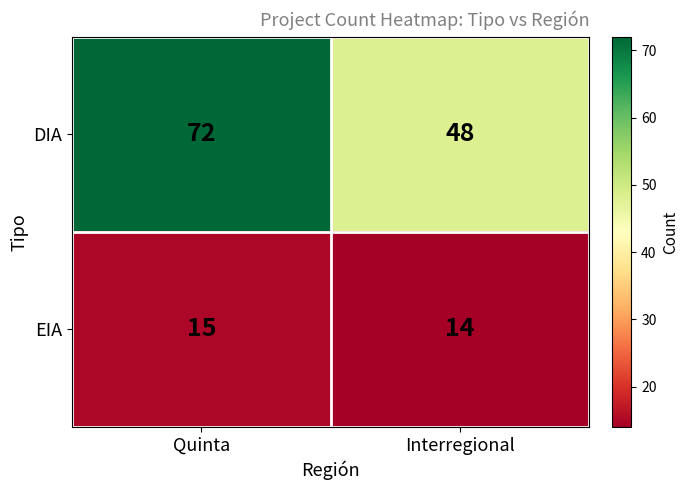

What is the total value across all series at Quinta?

87